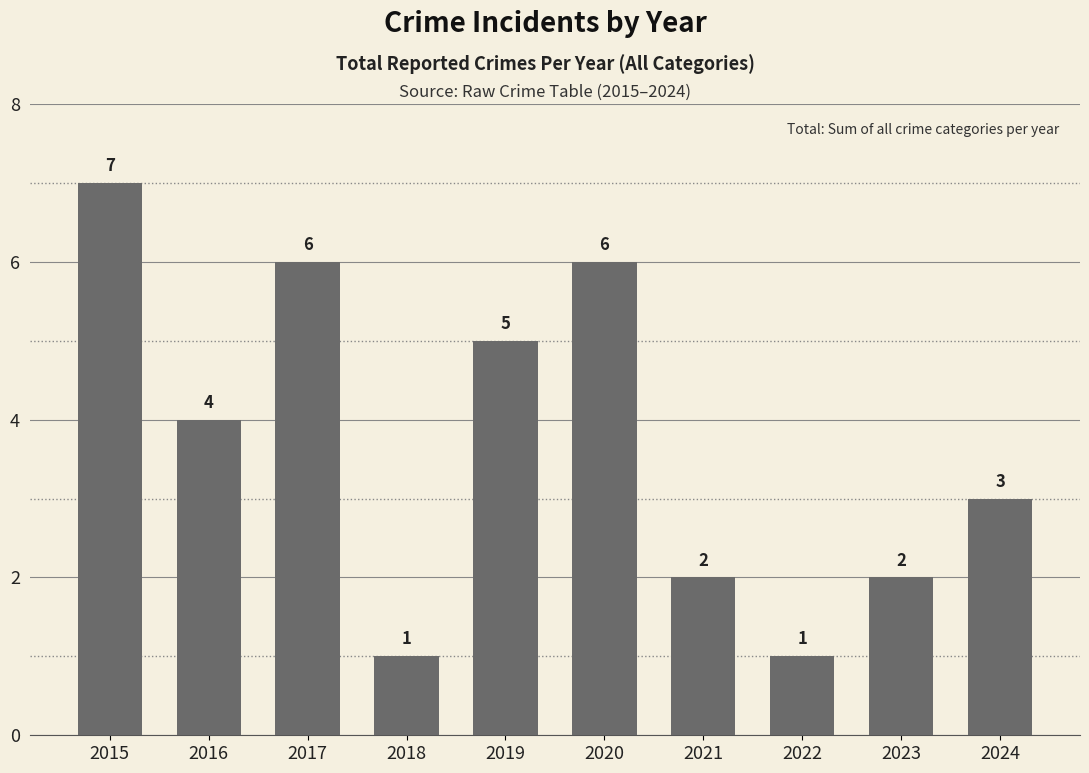

How many bars are there in total?

10